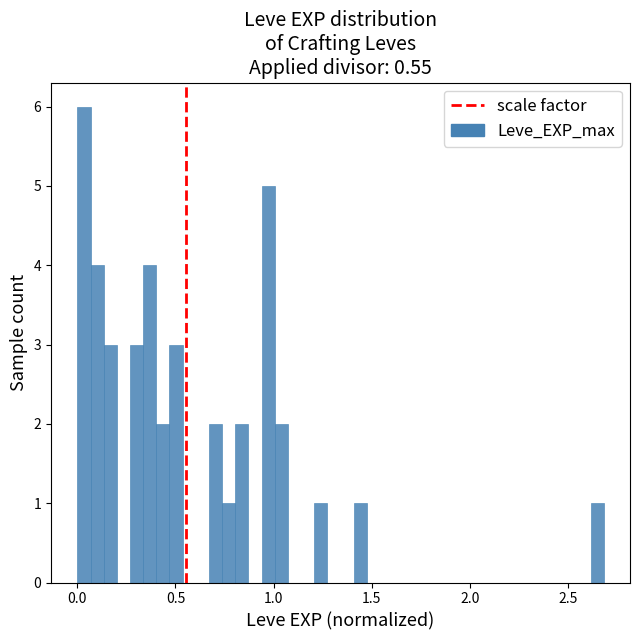

Read against the x-axis, roughly where is the centre of the tallest bar?

0.05